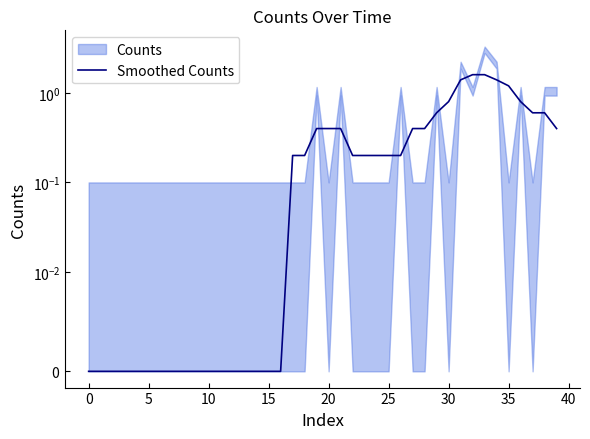

True or false: the data has more than 1 interior local peaks.

False